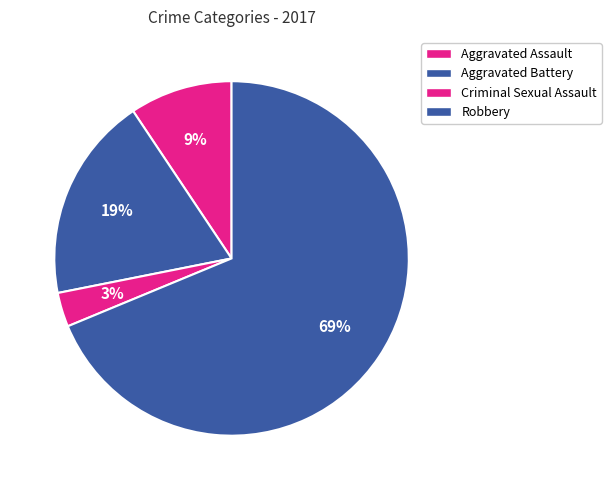

To the nearest percent, what is the difference between the largest and smallest slice percentages?

66%